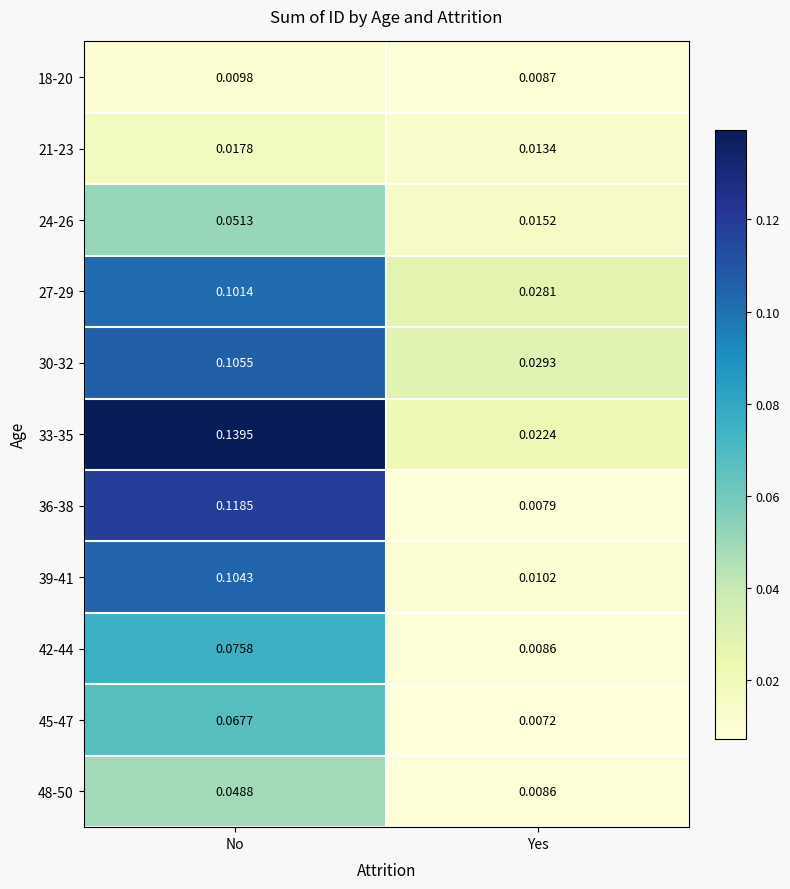

At which category does the chart reach its minimum across all series?

Yes